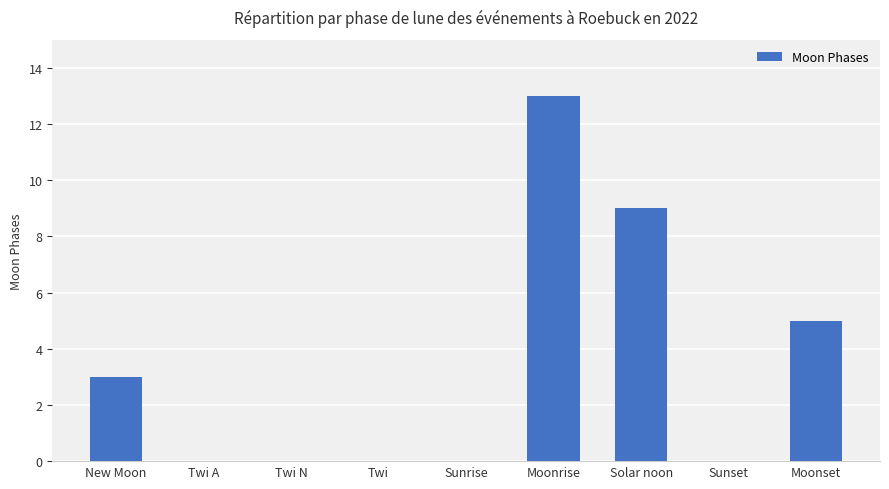

Which category has the highest value across all series?

Moonrise